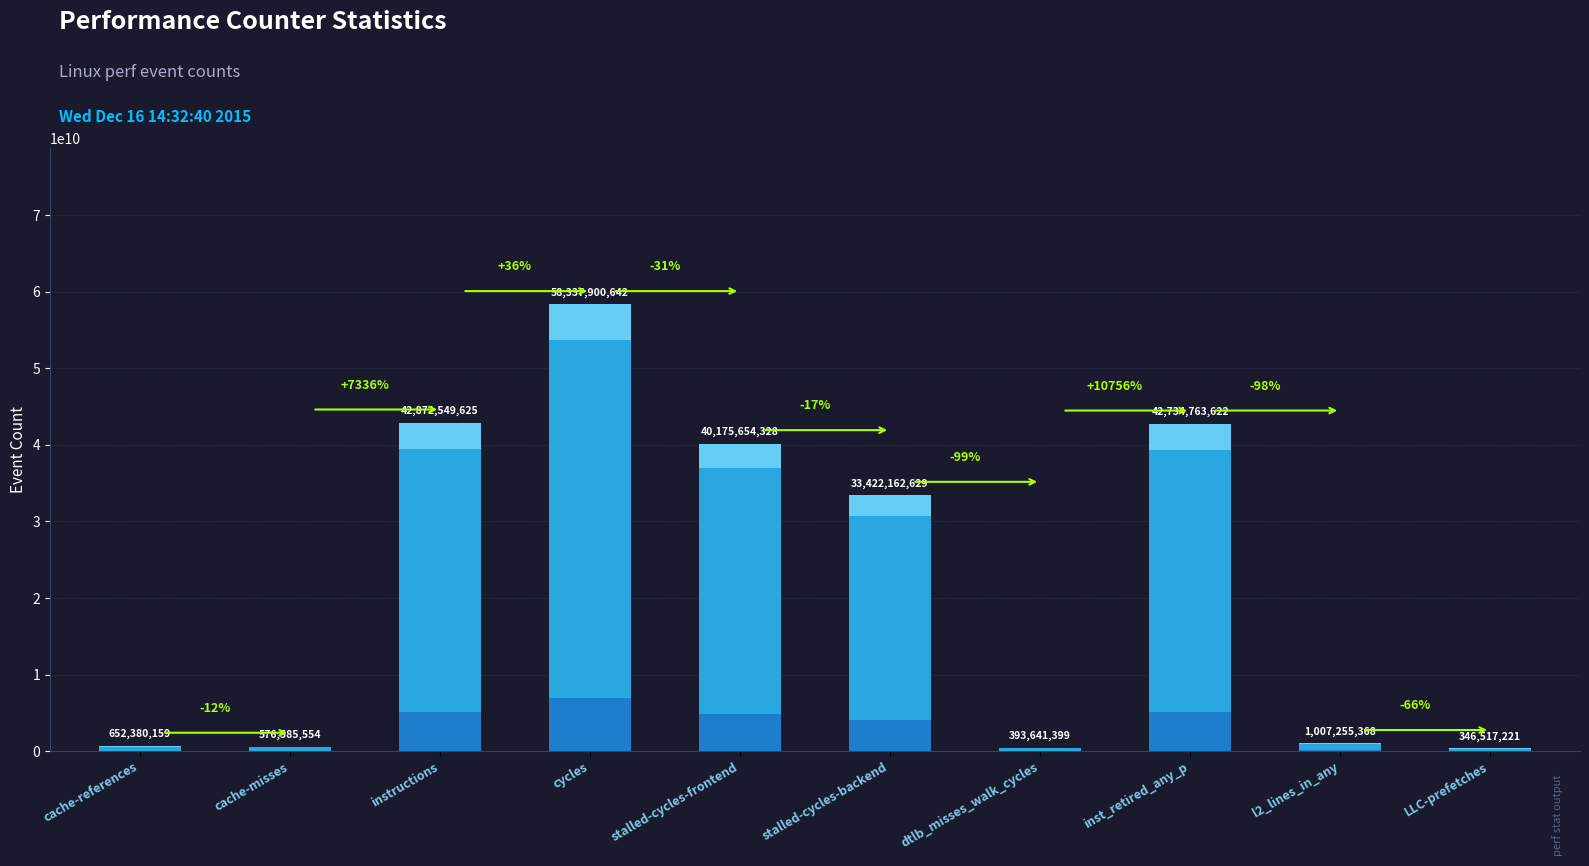

Is it true that the value at stalled-cycles-frontend is 40175654328?

True